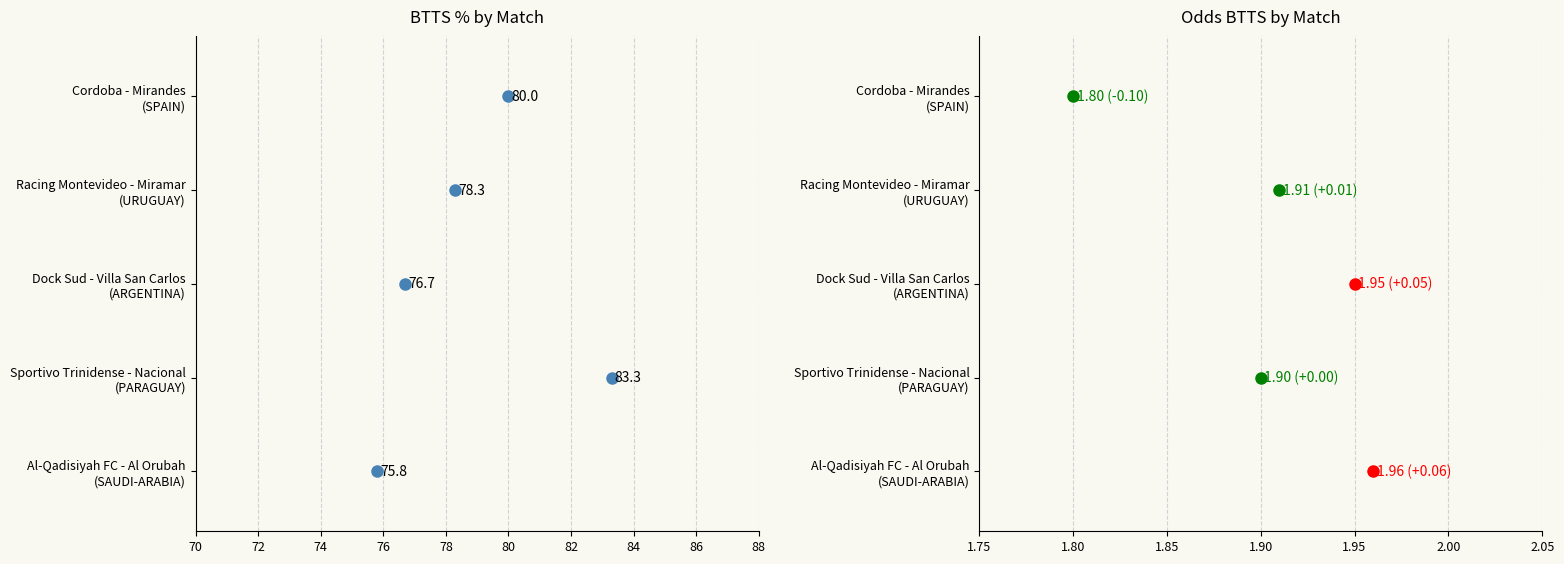

Does the chart contain any negative values?

No